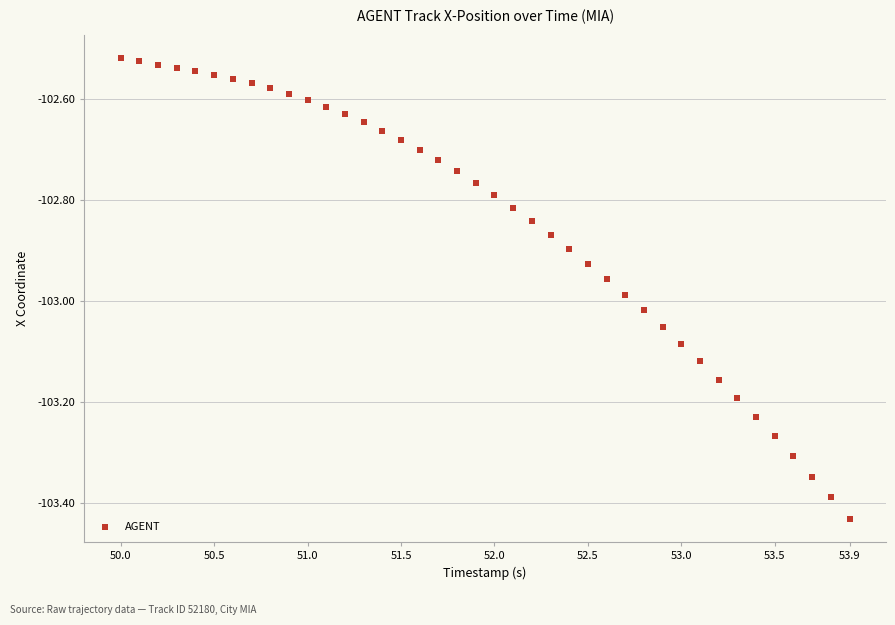

What is the range of X values (max minus min)?

3.9